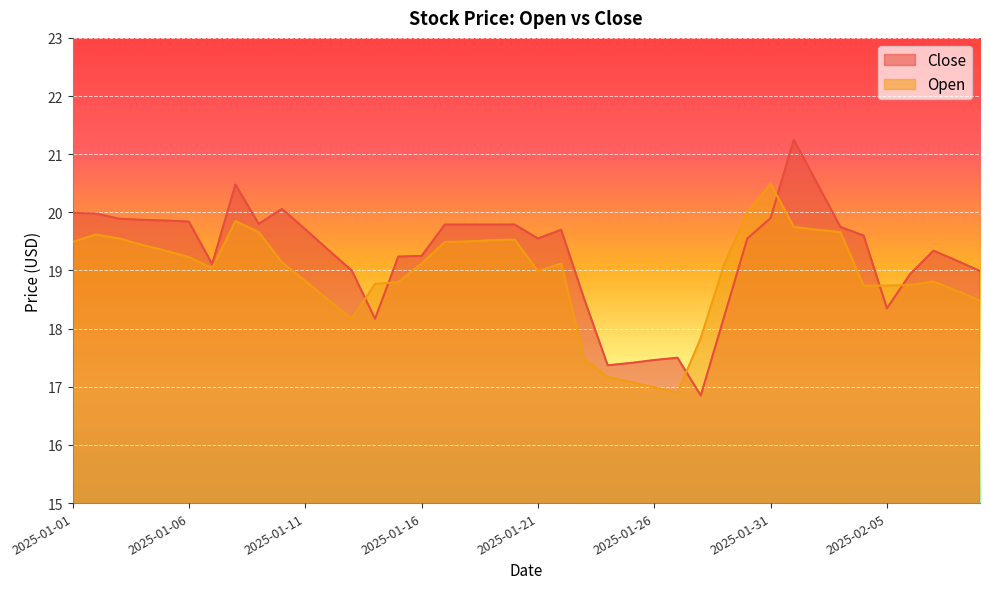

What are all the series names shown in the legend?

Close, Open